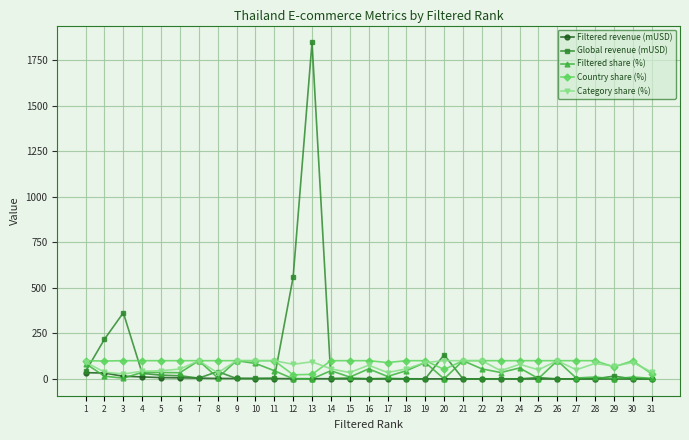

The value of Country share (%) at 26 is 100.0. True or false?

True